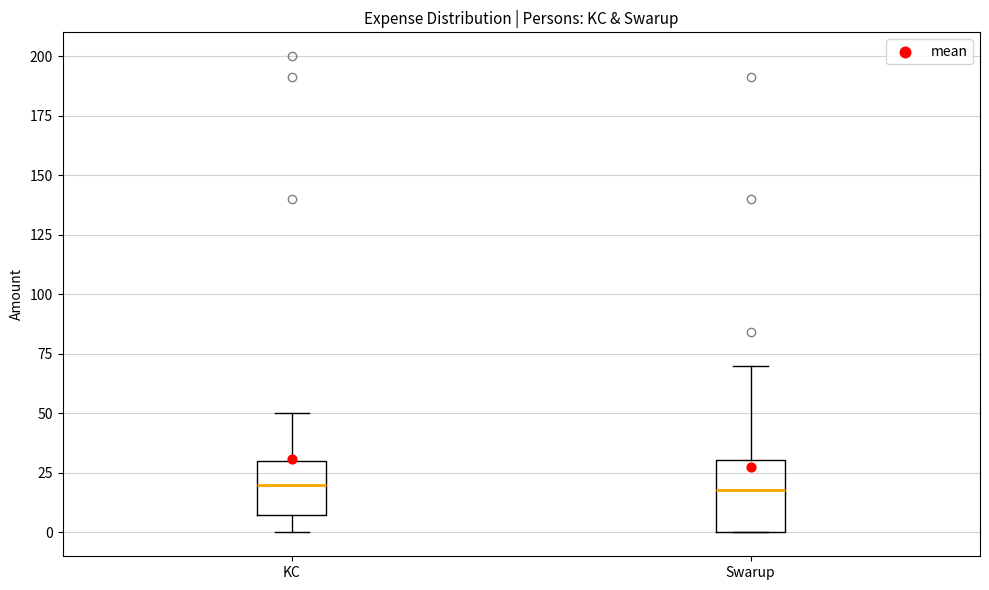

Reading left to right, read every box against the y-axis: the position of its median line, the range the box covers, and the ends of its whiskers. The values are not printed on the chart, so give them approximately, as read against the axis.

KC: median 20, box 5 to 30, whiskers 0 to 50
Swarup: median 20, box 0 to 30, whiskers 0 to 70